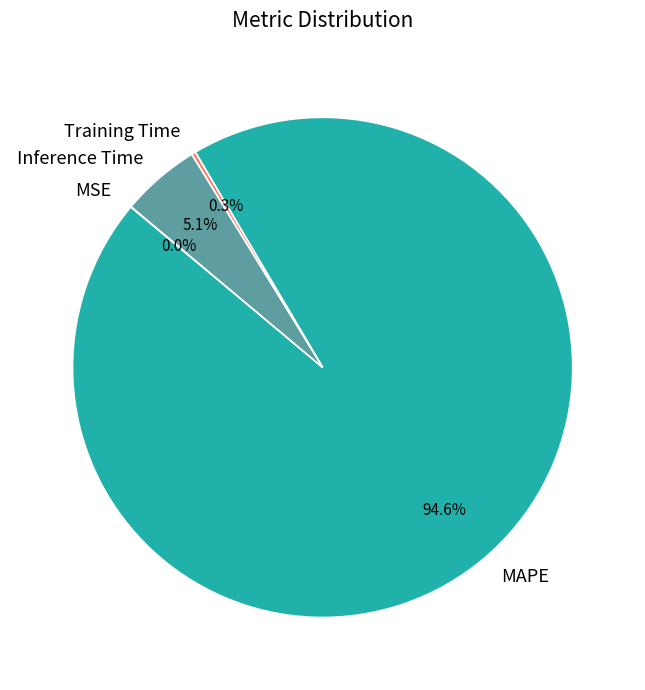

Which category has the biggest portion of the pie?

MAPE